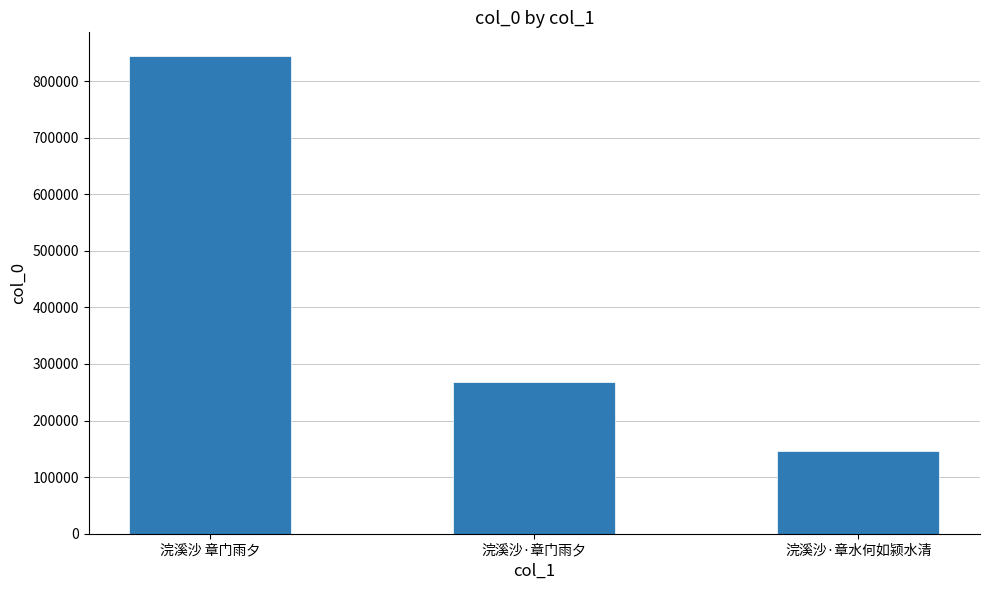

At which category does the chart reach its peak across all series?

浣溪沙 章门雨夕